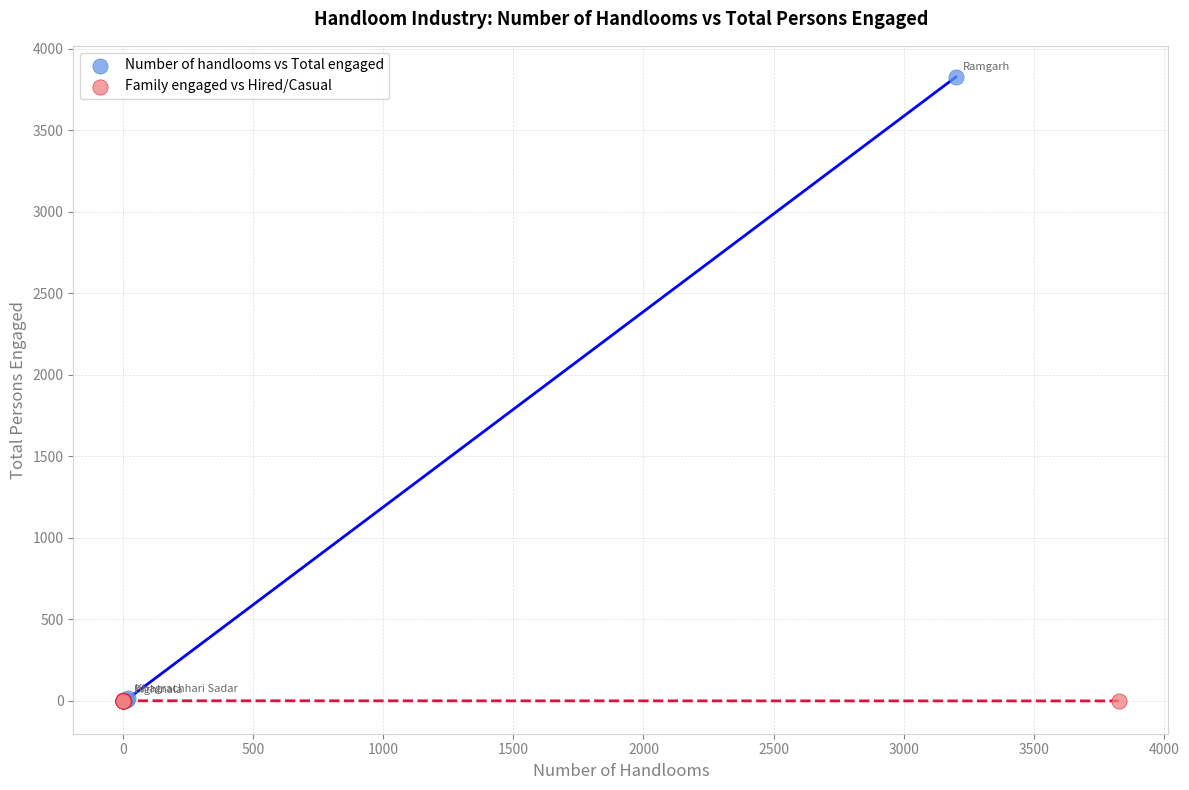

Which series has the largest Y range (max minus min)?

Number of handlooms vs Total engaged